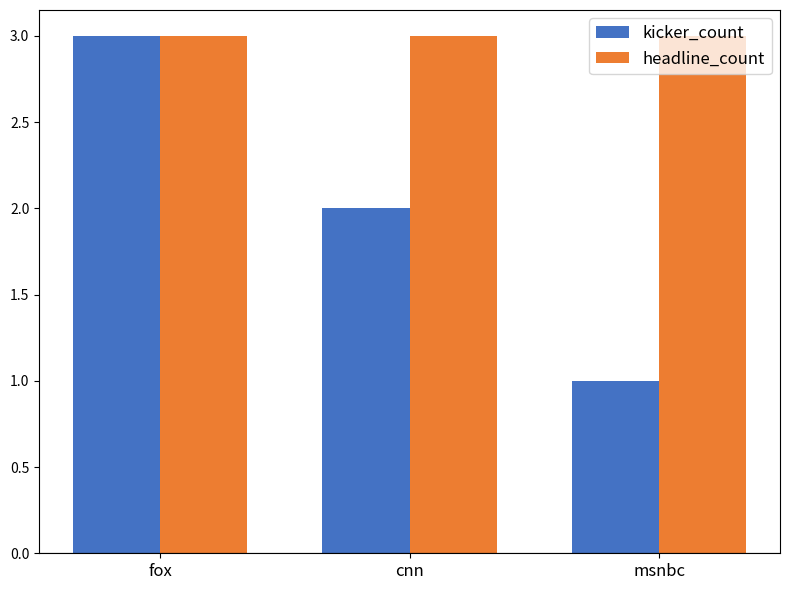

What are all the series names shown in the legend?

kicker_count, headline_count